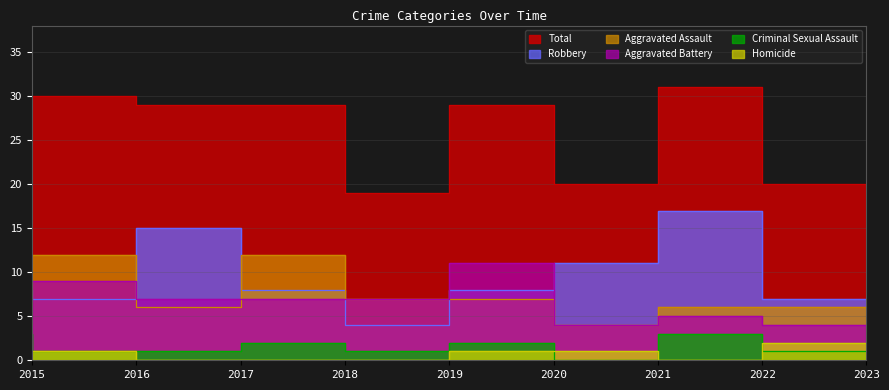

Which series changed the most between 2020 and 2022?

Robbery